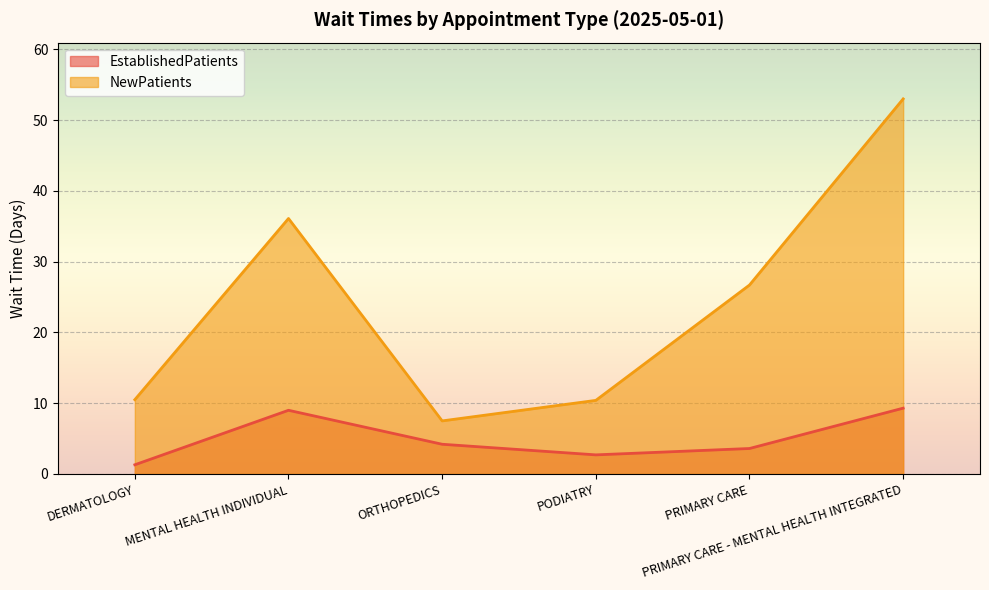

How many lines are shown in the chart?

2